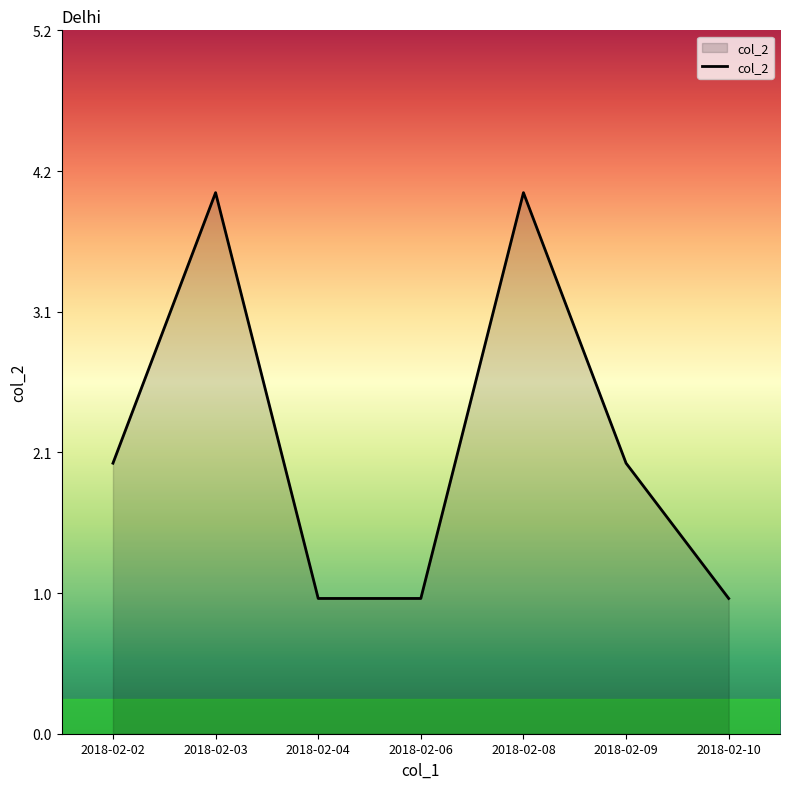

Reading left to right, transcribe all the data shown in this chart.

2	4	1	1	4	2	1